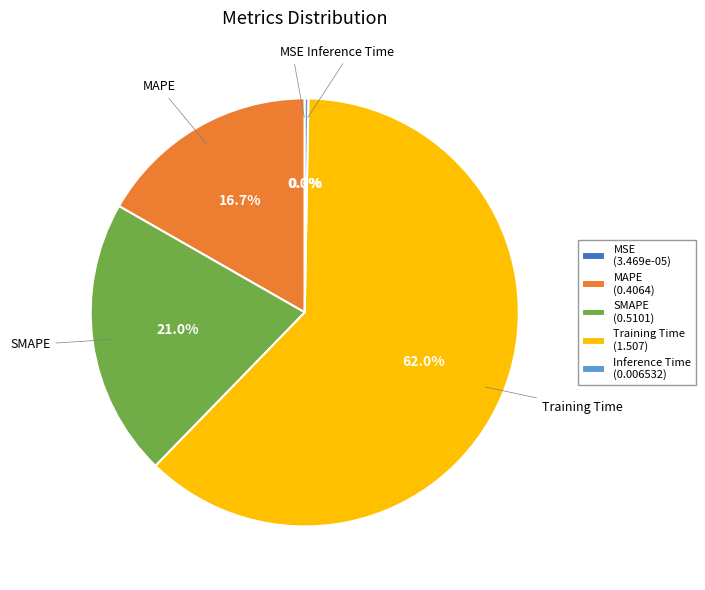

What portion of the pie excludes MAPE?

83.3%